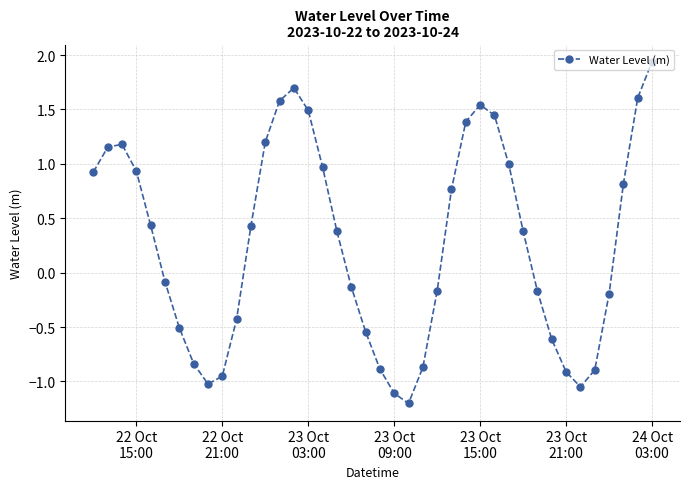

How many points are lower than both their immediate neighbors (excluding endpoints)?

3